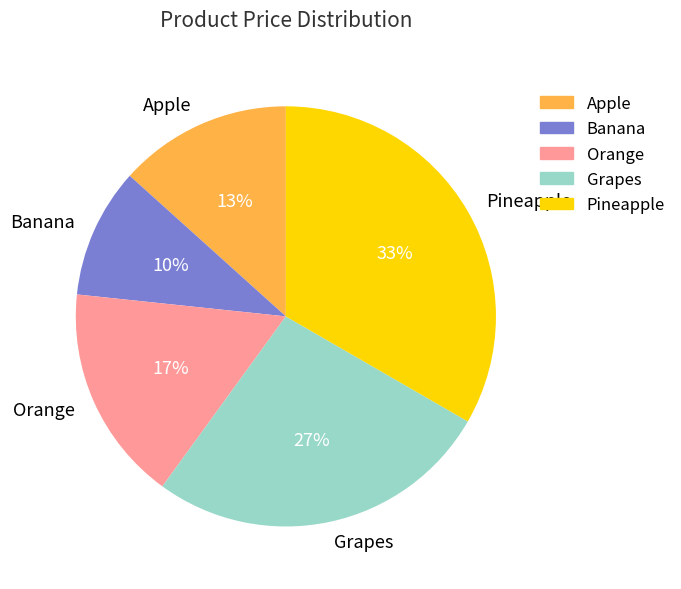

True or false: Banana accounts for 18% of the total.

False